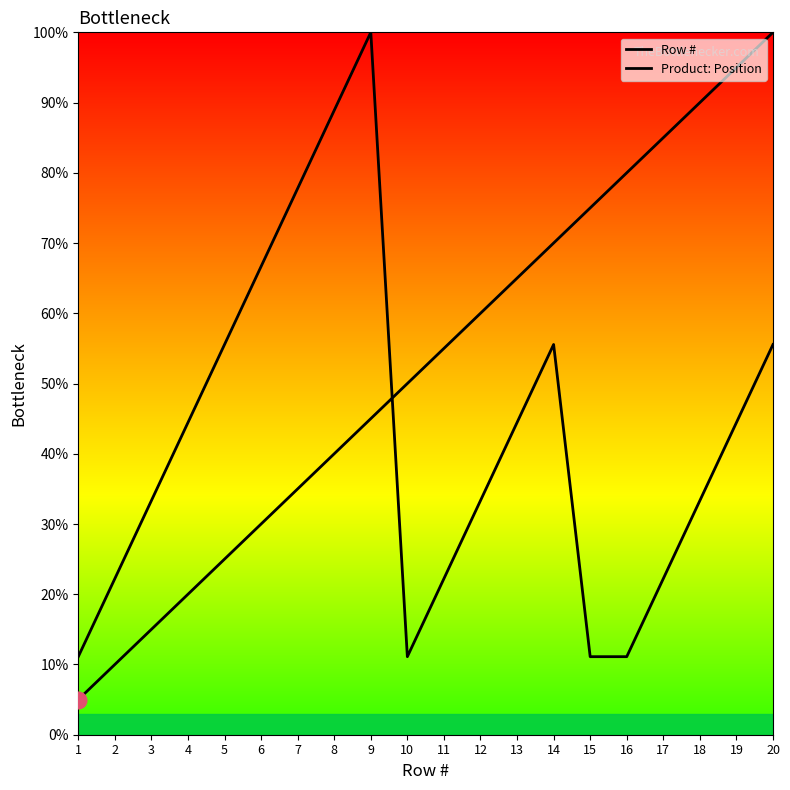

Reading right to left, what are all the values shown in this chart?

Row #: 20=100.0	19=95.0	18=90.0	17=85.0	16=80.0	15=75.0	14=70.0	13=65.0	12=60.0	11=55.0	10=50.0	9=45.0	8=40.0	7=35.0	6=30.0	5=25.0	4=20.0	3=15.0	2=10.0	1=5.0
Product: Position: 20=55.6	19=44.4	18=33.3	17=22.2	16=11.1	15=11.1	14=55.6	13=44.4	12=33.3	11=22.2	10=11.1	9=100.0	8=88.9	7=77.8	6=66.7	5=55.6	4=44.4	3=33.3	2=22.2	1=11.1